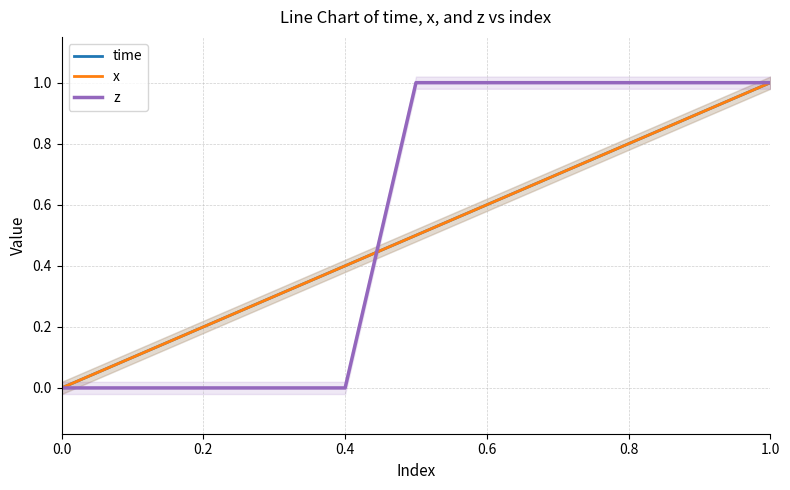

List the series in order of their peak value, highest first.

time, x, z